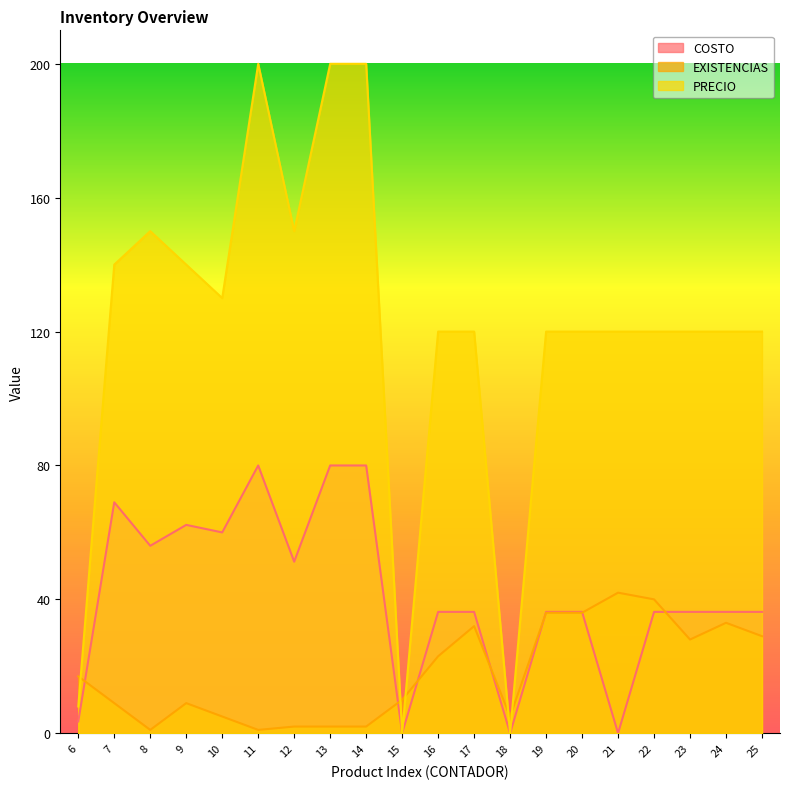

Reading right to left, transcribe all the data shown in this chart.

COSTO: 25=36.3	24=36.3	23=36.3	22=36.3	21=0.0	20=36.3	19=36.3	18=0.0	17=36.3	16=36.3	15=0.0	14=80.0	13=80.0	12=51.2	11=80.0	10=60.0	9=62.2	8=56.0	7=69.0	6=3.5
EXISTENCIAS: 25=29.0	24=33.0	23=28.0	22=40.0	21=42.0	20=36.0	19=36.0	18=5.0	17=32.0	16=23.0	15=10.0	14=2.0	13=2.0	12=2.0	11=1.0	10=5.0	9=9.0	8=1.0	7=9.0	6=17.0
PRECIO: 25=120.0	24=120.0	23=120.0	22=120.0	21=120.0	20=120.0	19=120.0	18=0.0	17=120.0	16=120.0	15=0.0	14=200.0	13=200.0	12=150.0	11=200.0	10=130.0	9=140.0	8=150.0	7=140.0	6=8.0